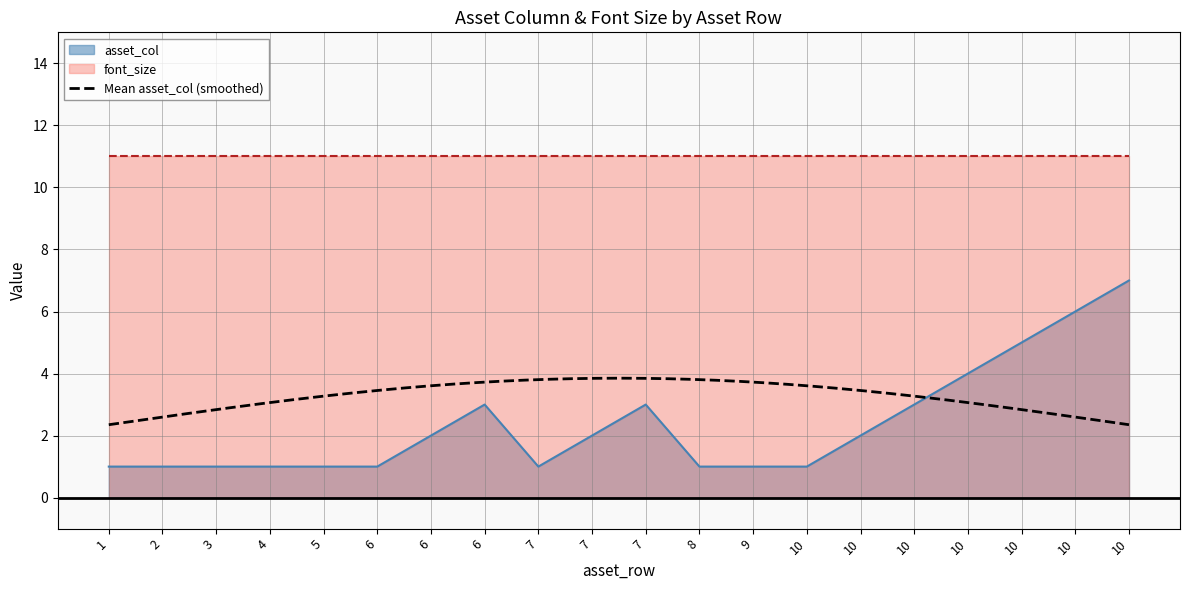

True or false: the data shows 1 at 7.

True